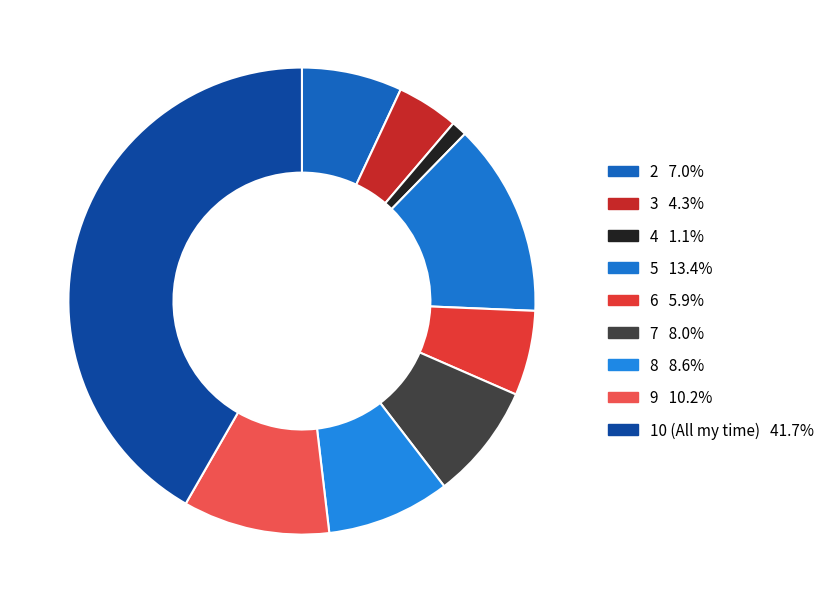

To the nearest percent, what is the combined percentage of 9 and 4?

11%